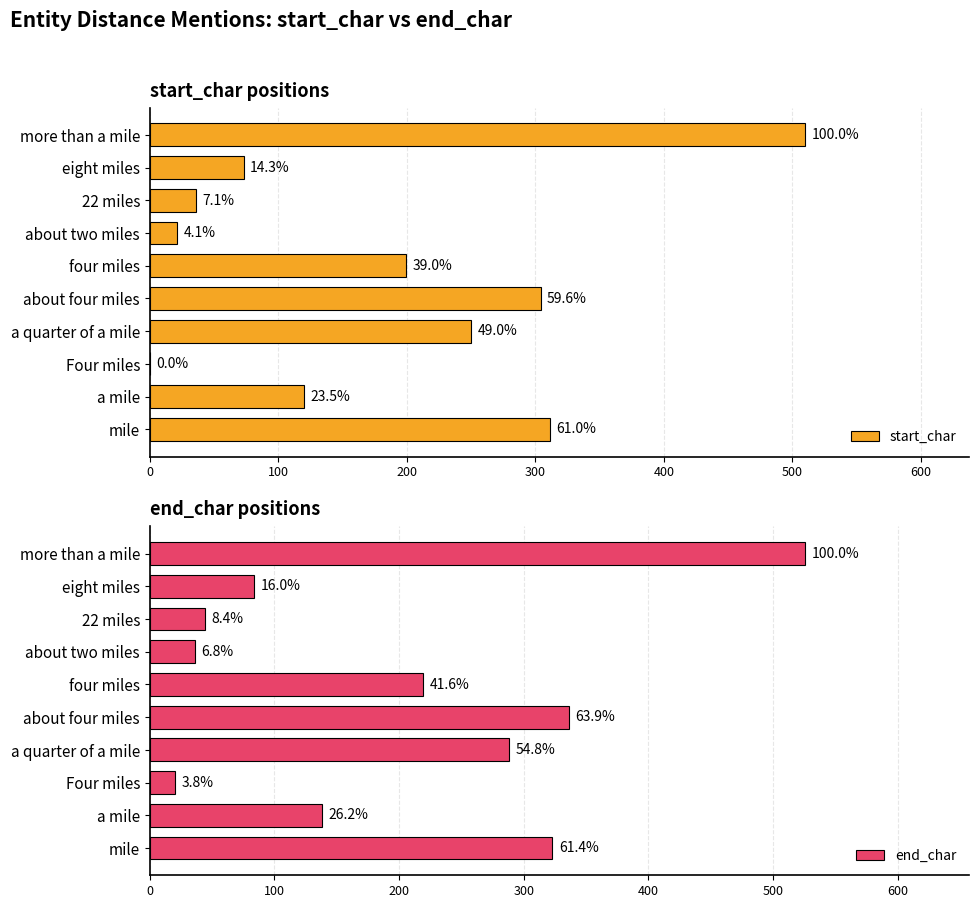

True or false: start_char has a value of 250 at a quarter of a mile.

True